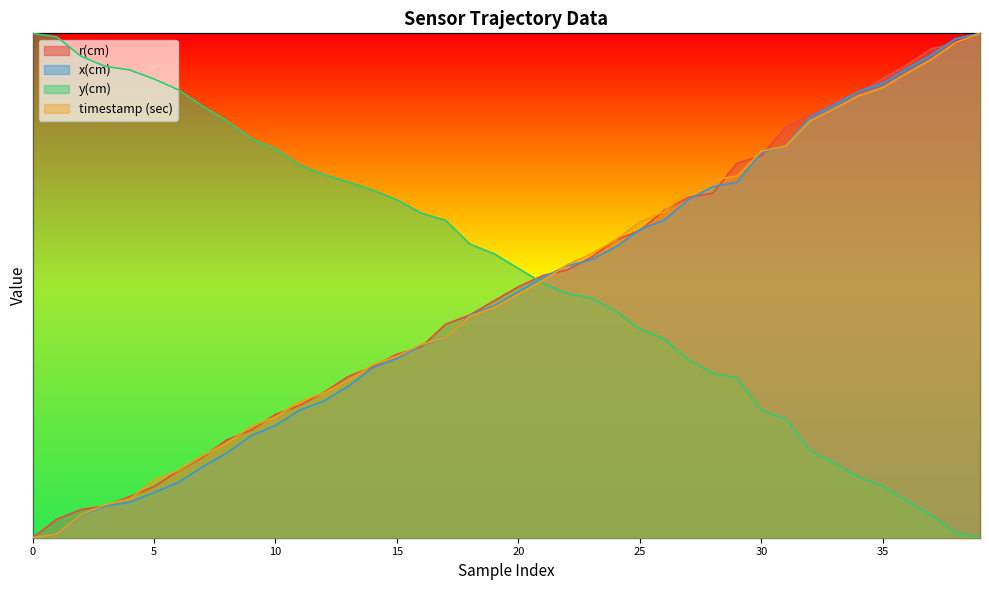

Where is x(cm) nearest to the value 50?

20